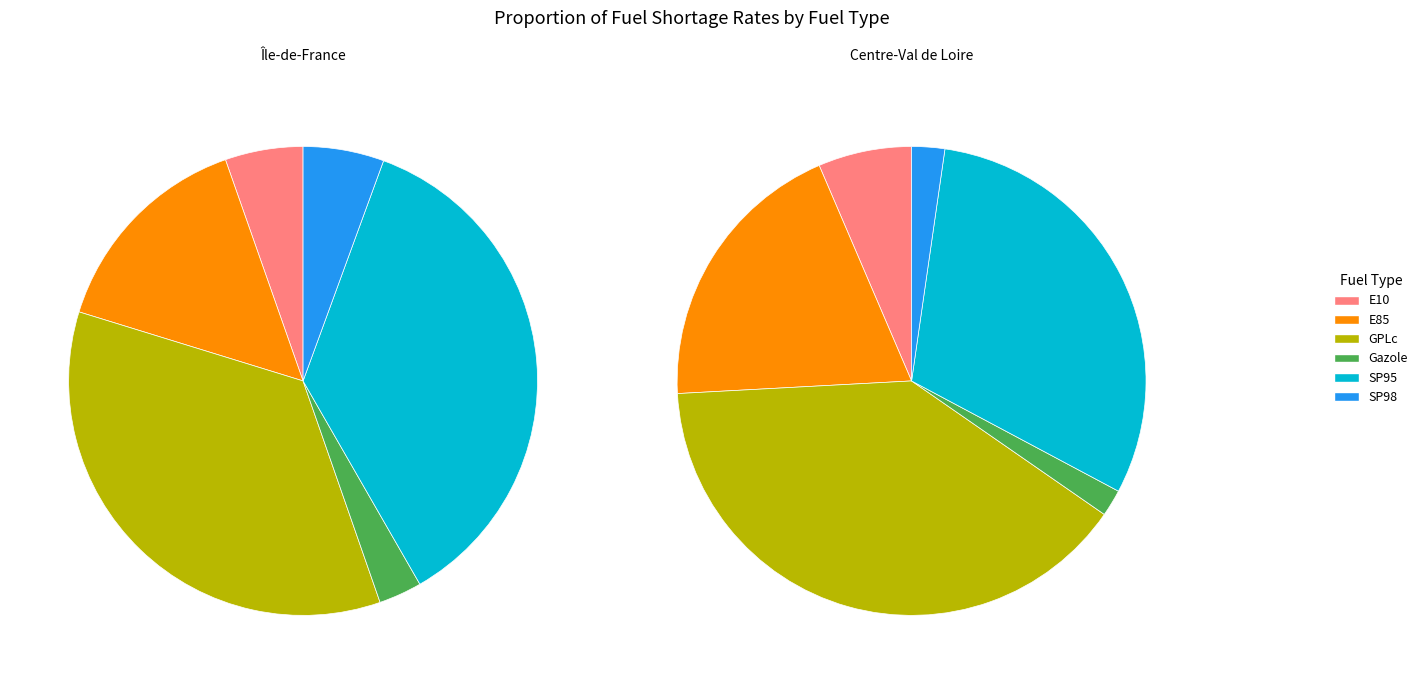

How many segments does this pie chart have?

6